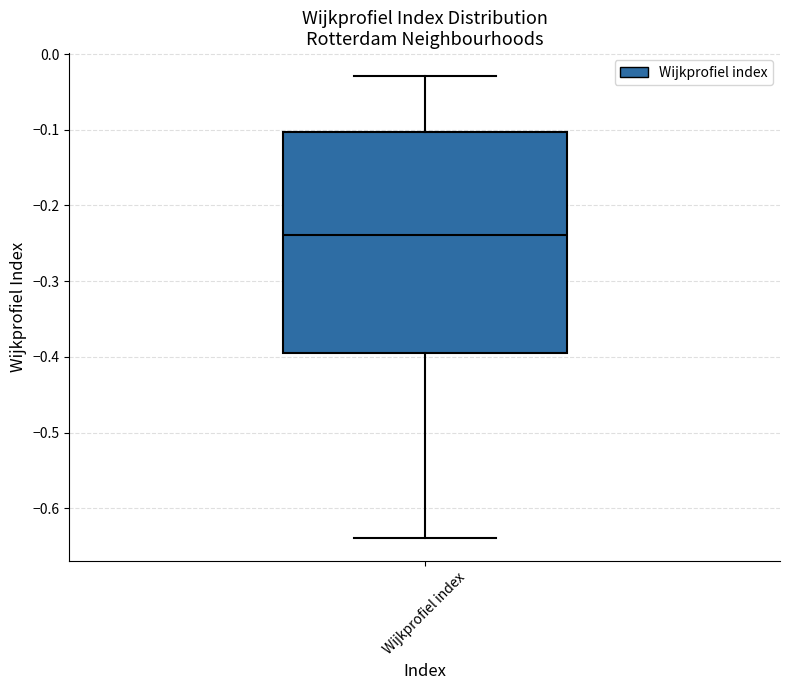

Read this box plot against the y-axis: the position of the median line, the range covered by the box, and the ends of both whiskers. The values are not printed on the chart, so give them approximately, as read against the axis.

median -0.24, box -0.40 to -0.10, whiskers -0.64 to -0.03